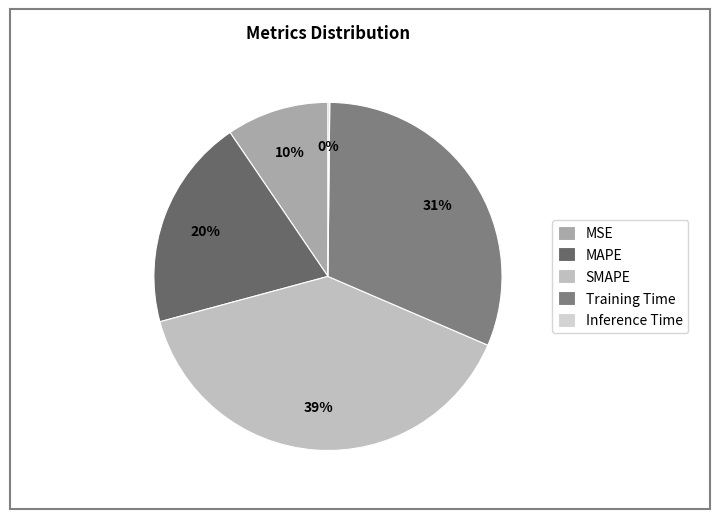

What percentage do MAPE and SMAPE together represent?

59.0%